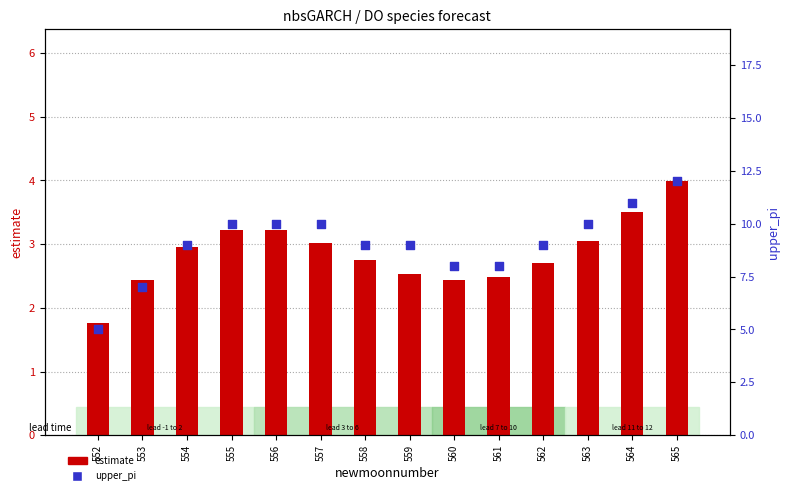

Which series has the widest spread of Y values?

upper_pi